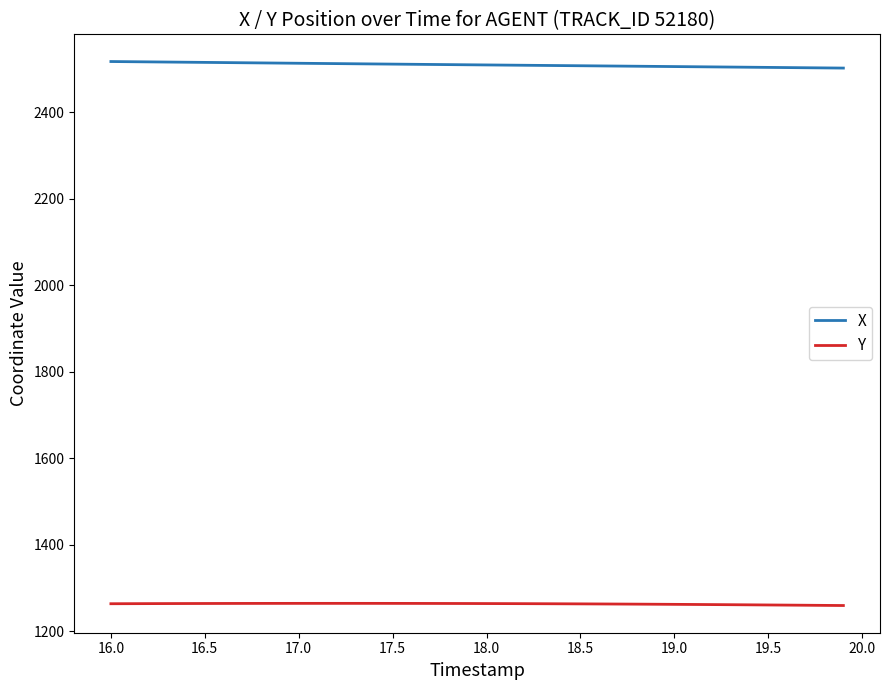

What is the minimum value for Y?

1259.8